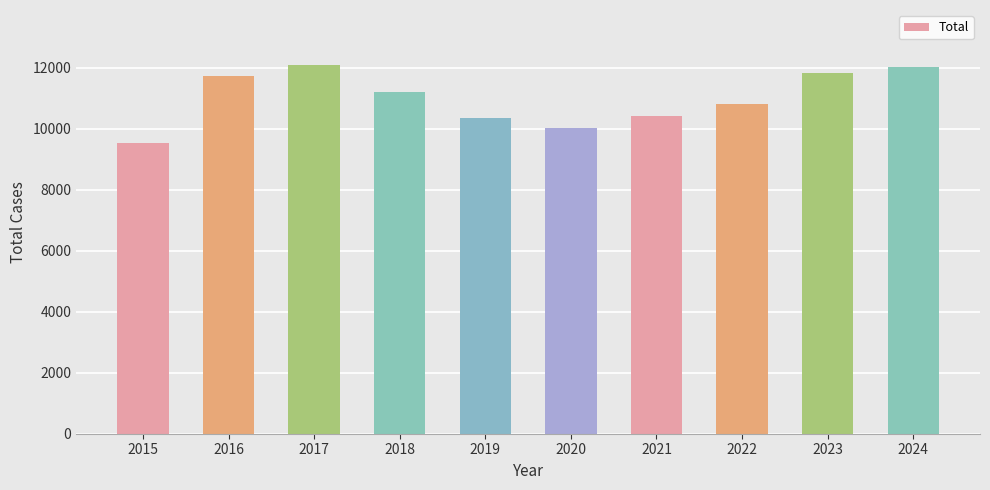

What is the value of the 9th bar from the left?

11842